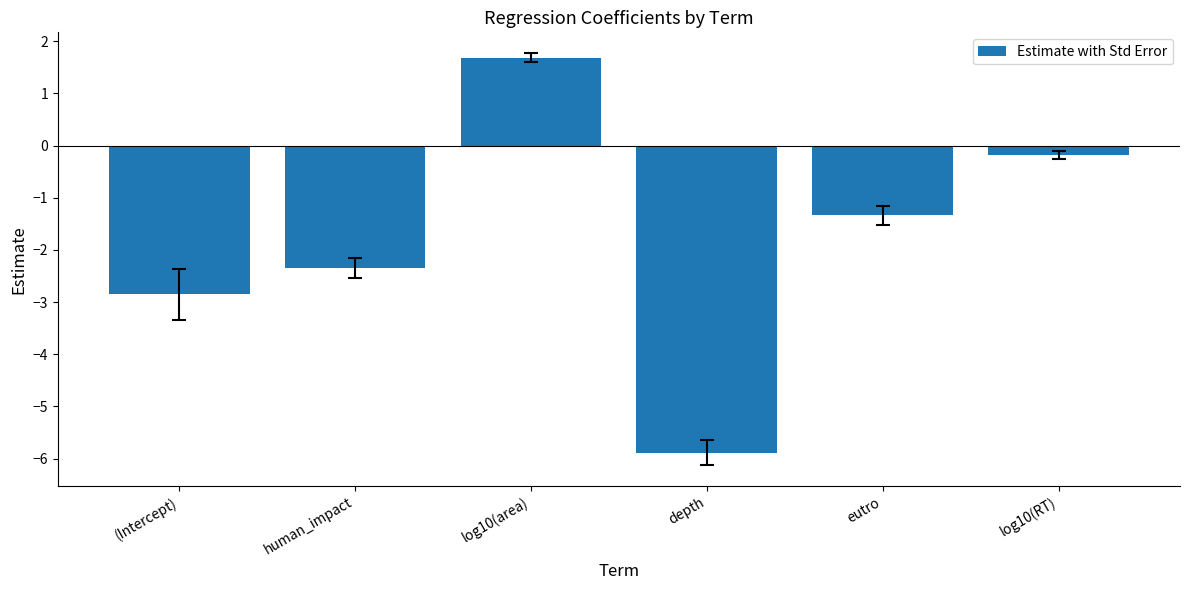

At which label is the value closest to -2?

human_impact